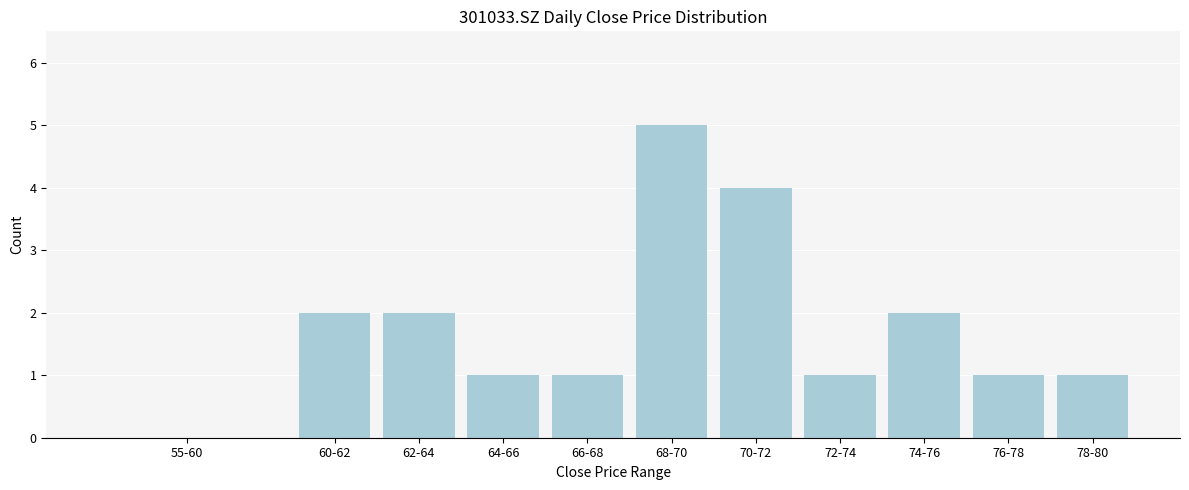

Reading right to left, transcribe all the data shown in this chart.

78-80=1	76-78=1	74-76=2	72-74=1	70-72=4	68-70=5	66-68=1	64-66=1	62-64=2	60-62=2	55-60=0